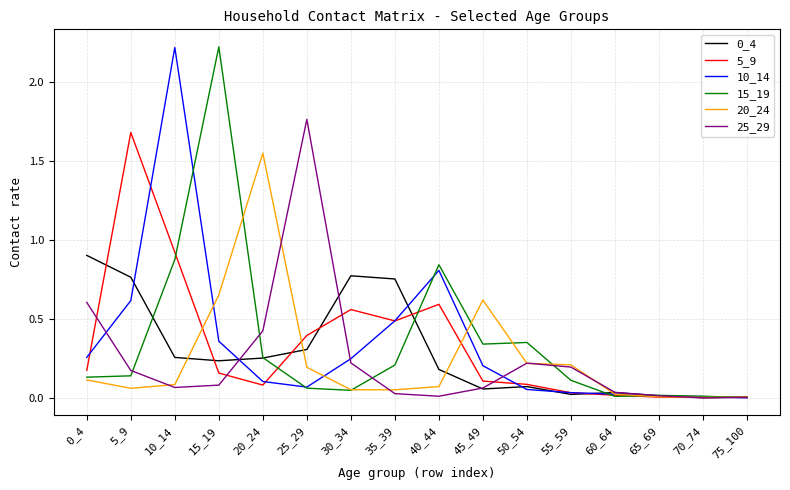

The 25_29 series shows 0.1 at 15_19. True or false?

True